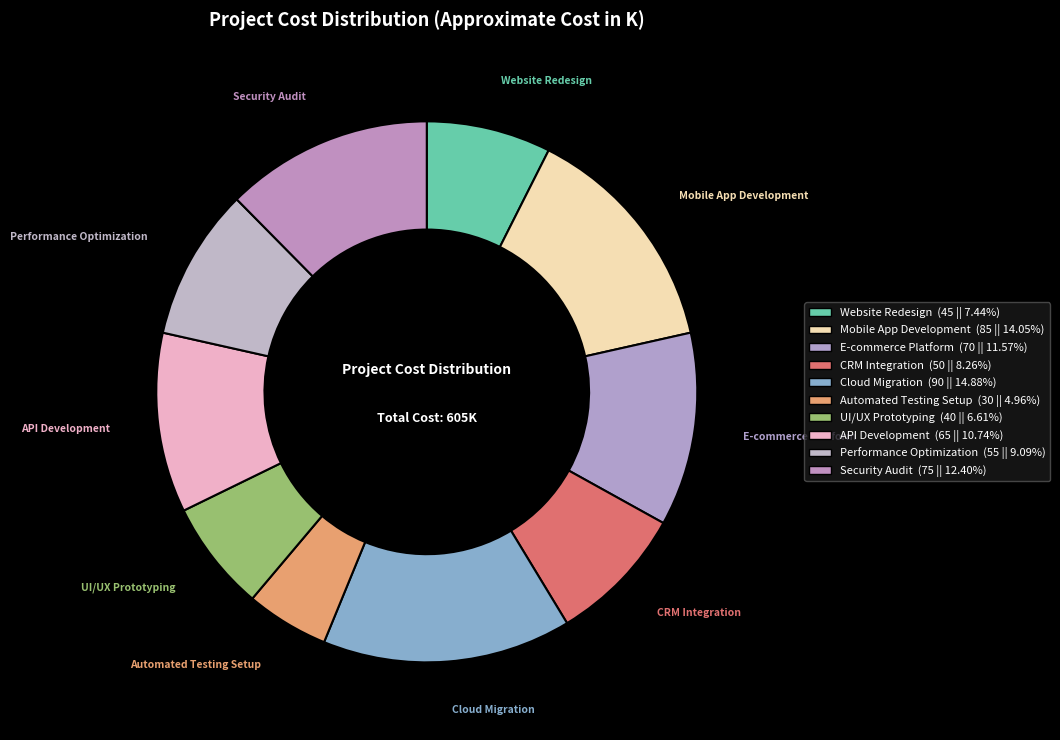

Which slice is the largest?

Cloud Migration